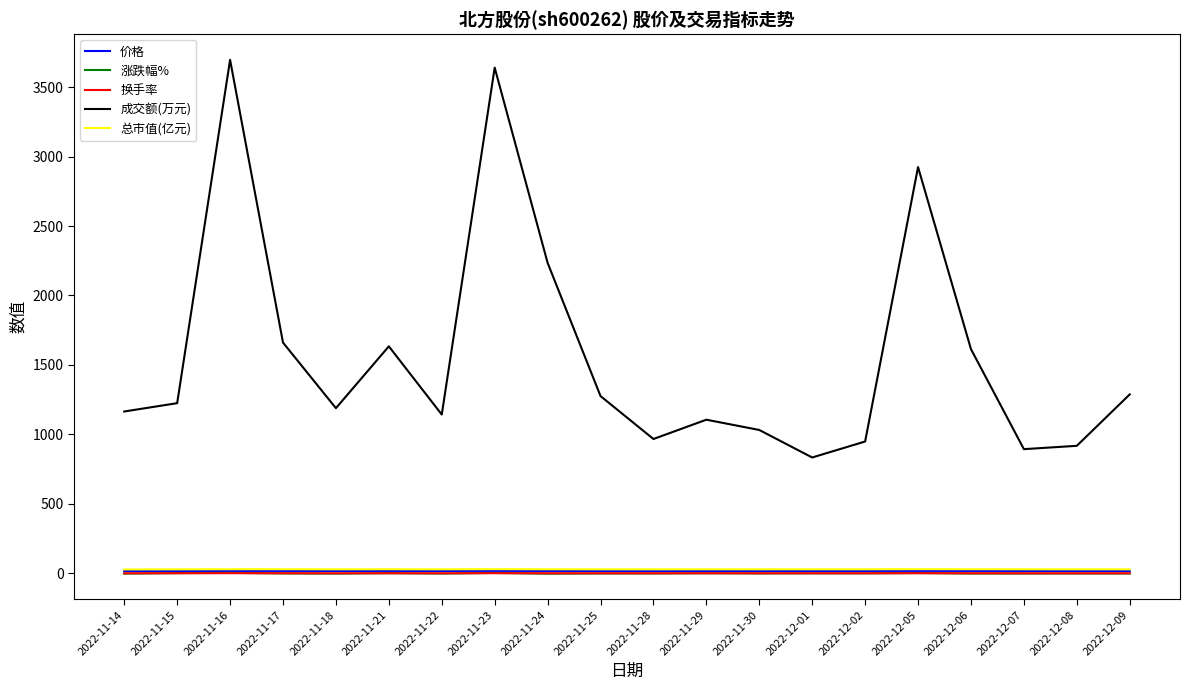

True or false: 涨跌幅% and 成交额(万元) cross at least once.

False